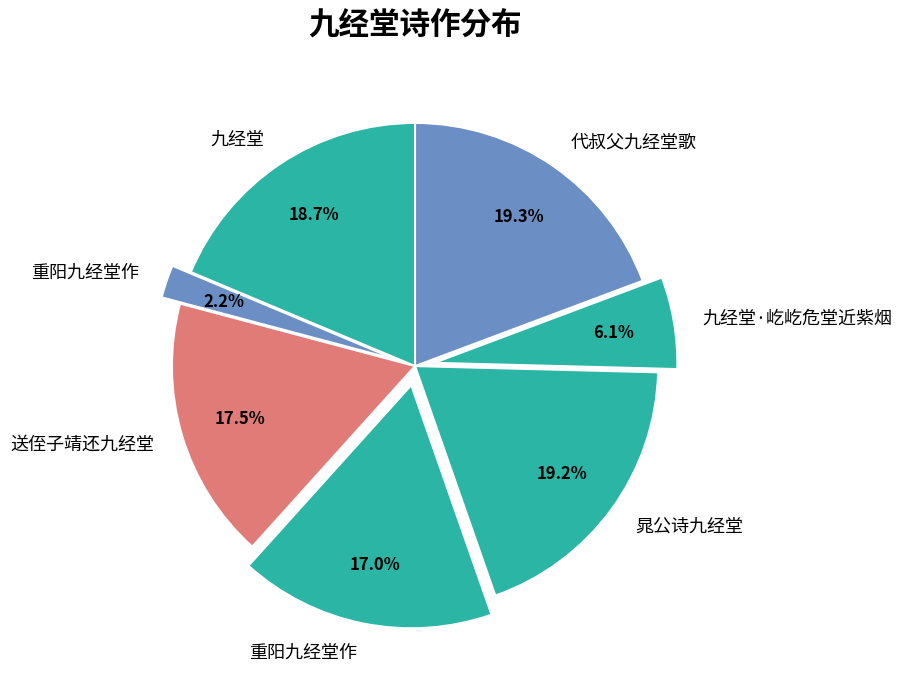

How many segments does this pie chart have?

7